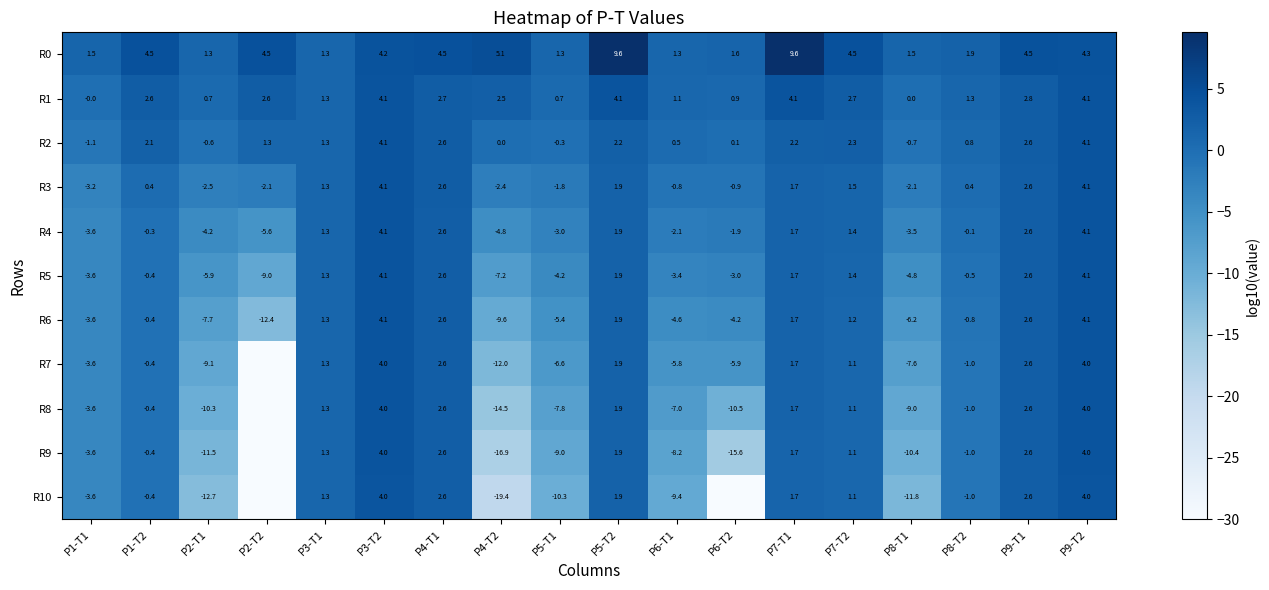

Between P5-T2 and P6-T2, which is larger?

P5-T2